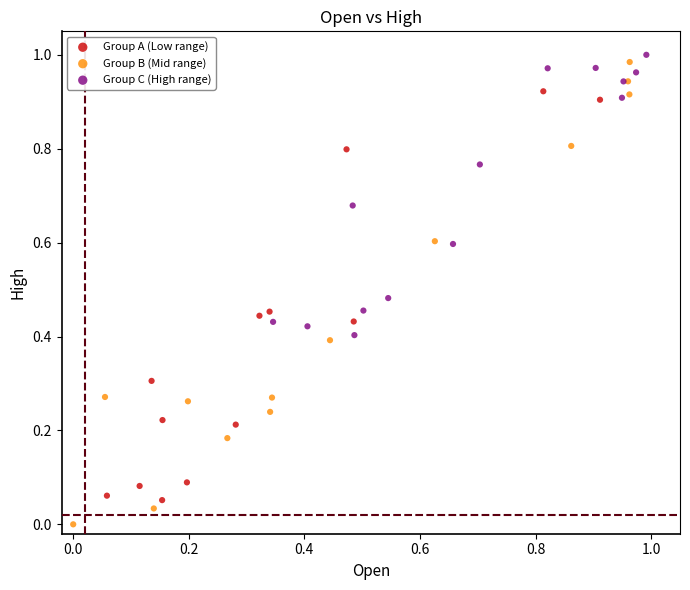

Which series contains the lowest Y value?

Group B (Mid range)